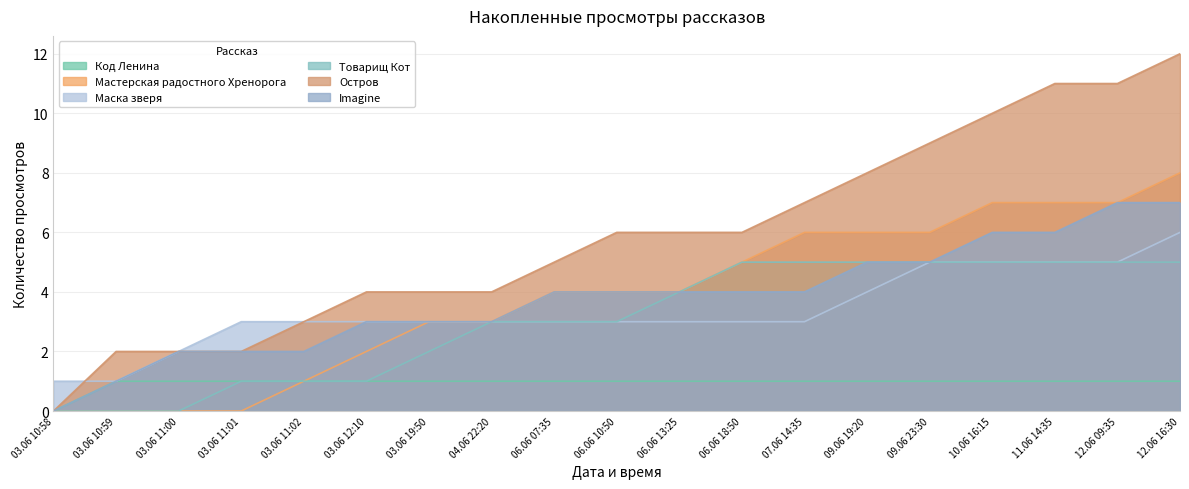

Rank the categories by Мастерская радостного Хренорога value from highest to lowest.

12.06 16:30, 10.06 16:15, 11.06 14:35, 12.06 09:35, 07.06 14:35, 09.06 19:20, 09.06 23:30, 06.06 18:50, 06.06 07:35, 06.06 10:50, 06.06 13:25, 03.06 19:50, 04.06 22:20, 03.06 12:10, 03.06 11:02, 03.06 10:58, 03.06 10:59, 03.06 11:00, 03.06 11:01